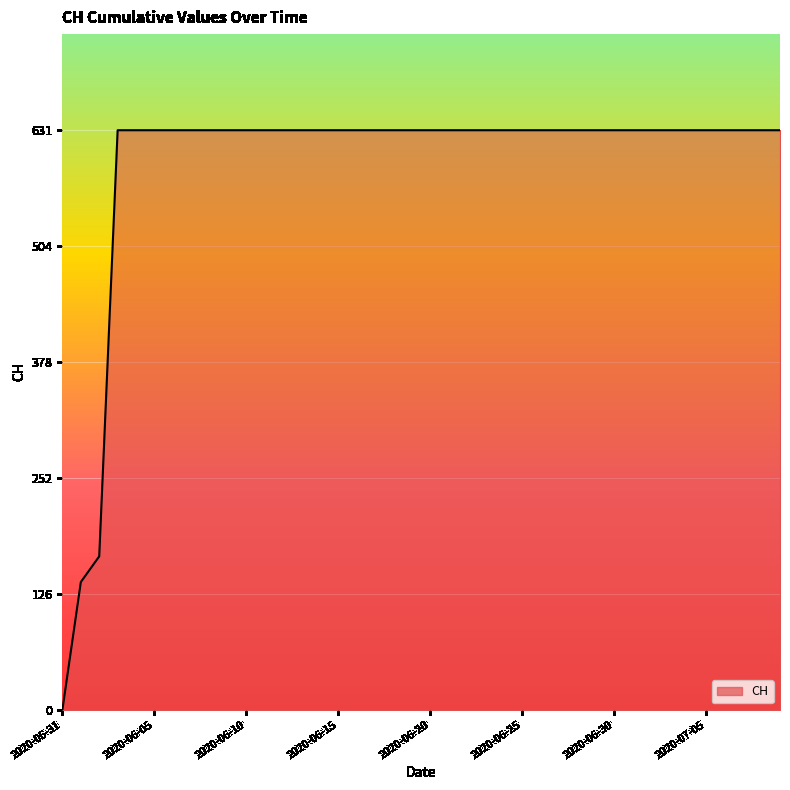

What is the maximum value shown in the chart?

631